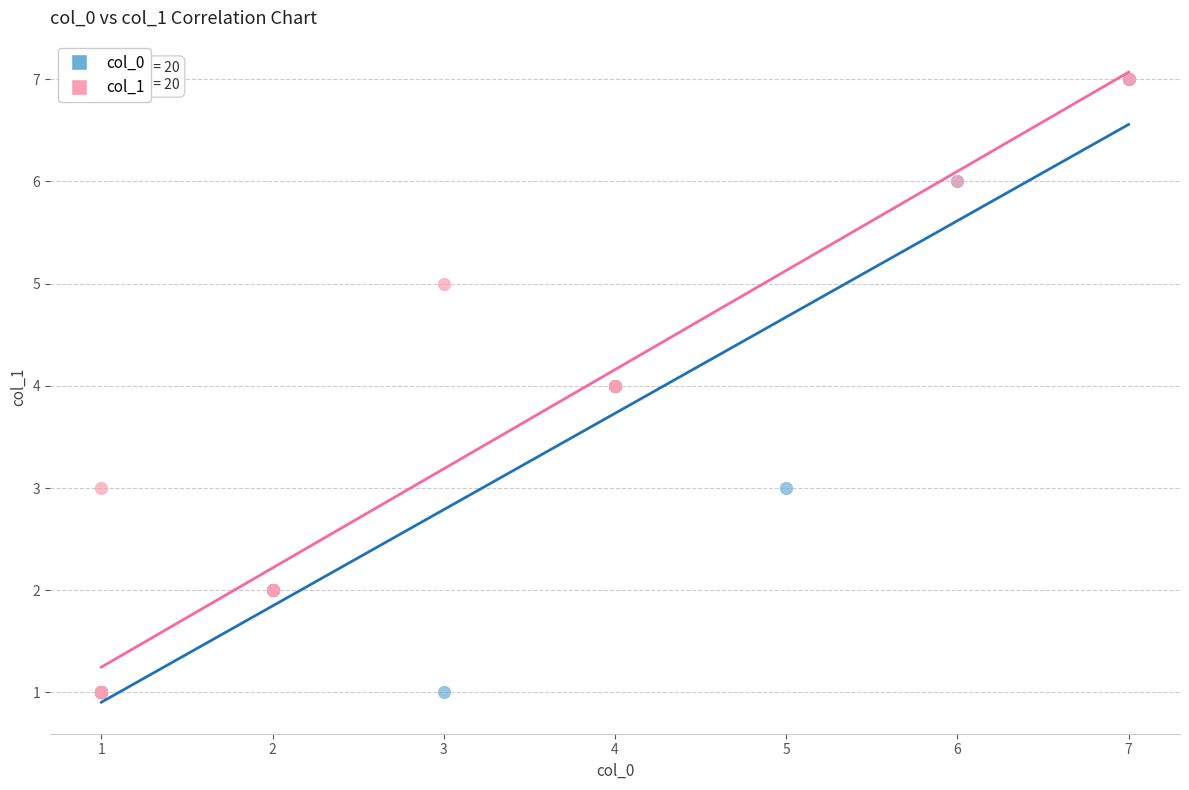

What are all the series names shown in the legend?

col_0, col_1